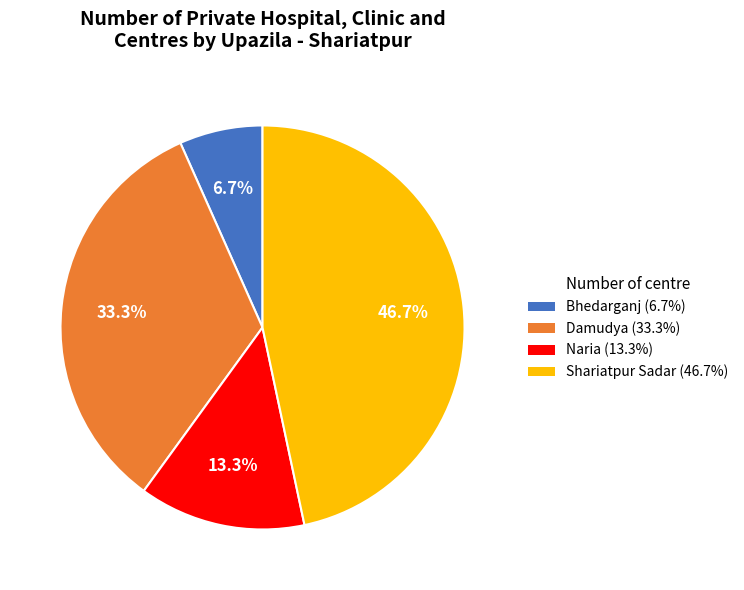

Between Naria (13.3%) and Shariatpur Sadar (46.7%), which is larger?

Shariatpur Sadar (46.7%)